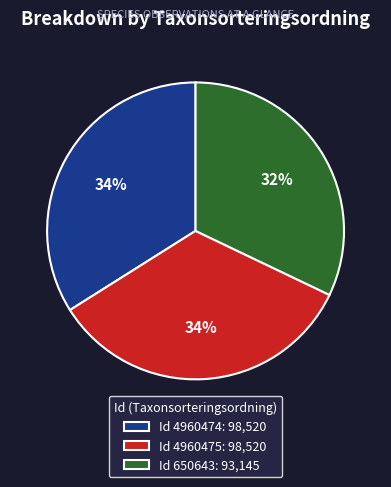

Is the sum of Id 4960475: 98,520 and Id 4960474: 98,520 greater than half?

Yes